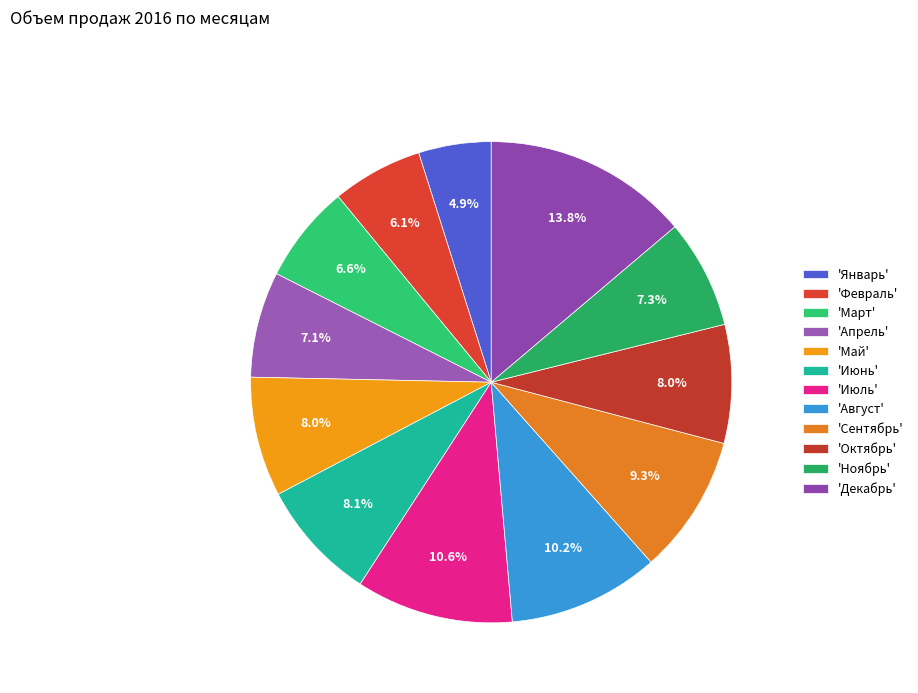

How many segments does this pie chart have?

12